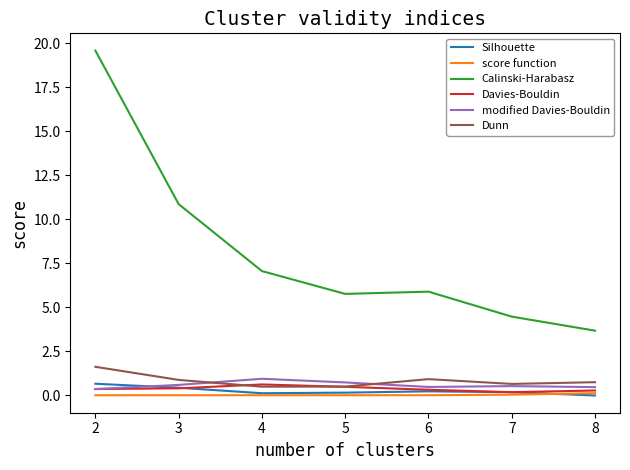

Which series changed the most between 3 and 7?

Calinski-Harabasz